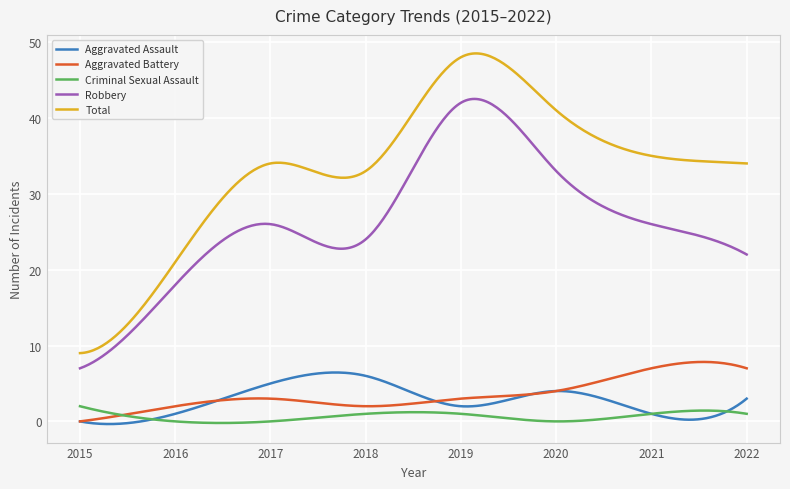

Which series has the widest spread of values?

Total